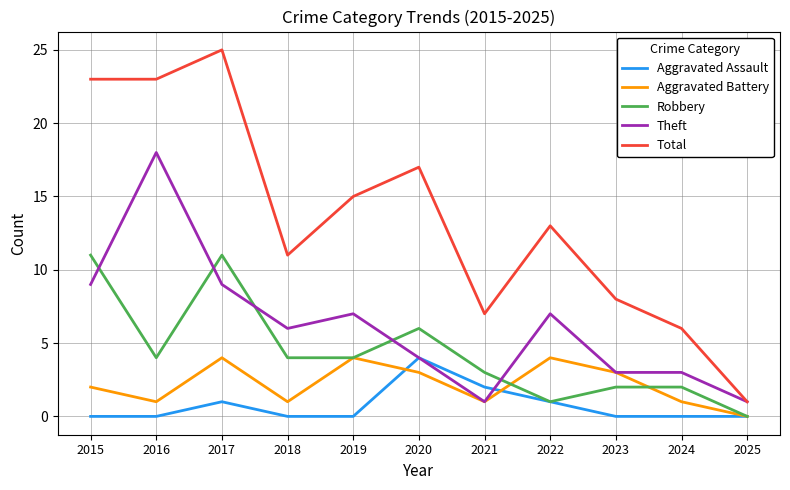

What is the difference between the second highest and minimum values in the Robbery series?

11